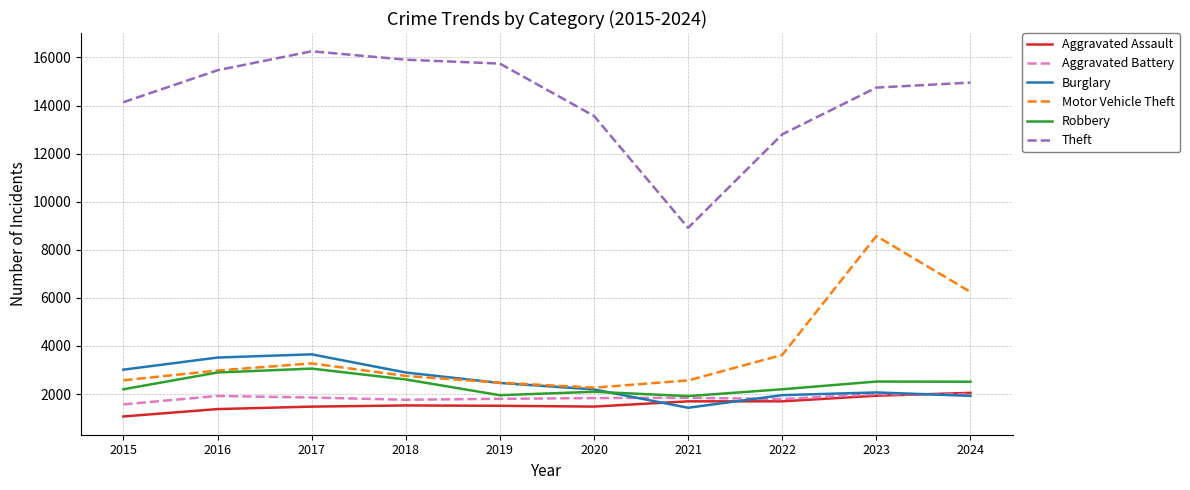

What is the minimum value shown in the chart?

1069